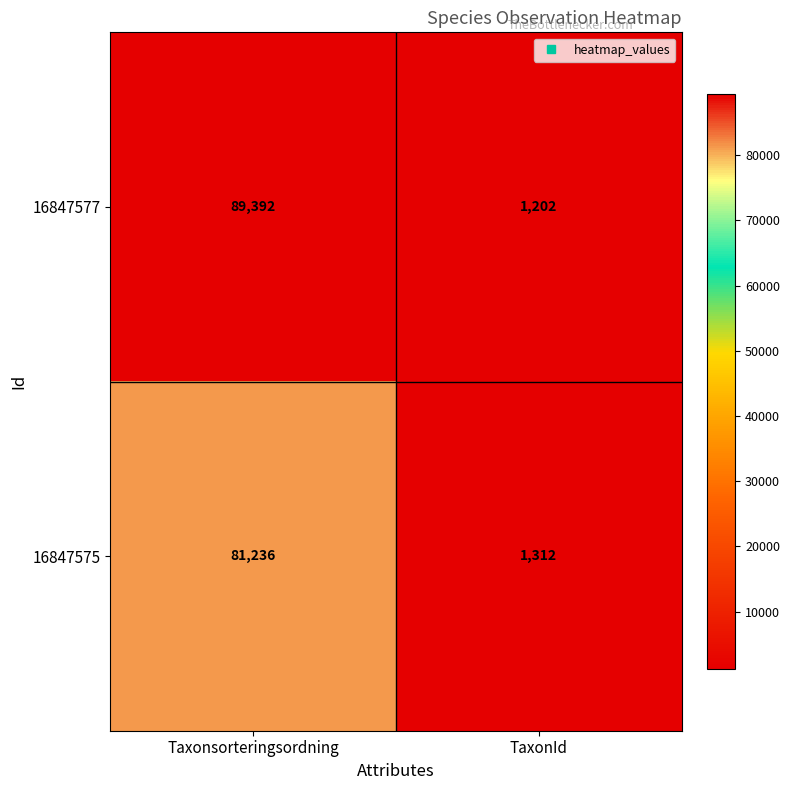

At how many categories does at least one series exceed 9985?

1